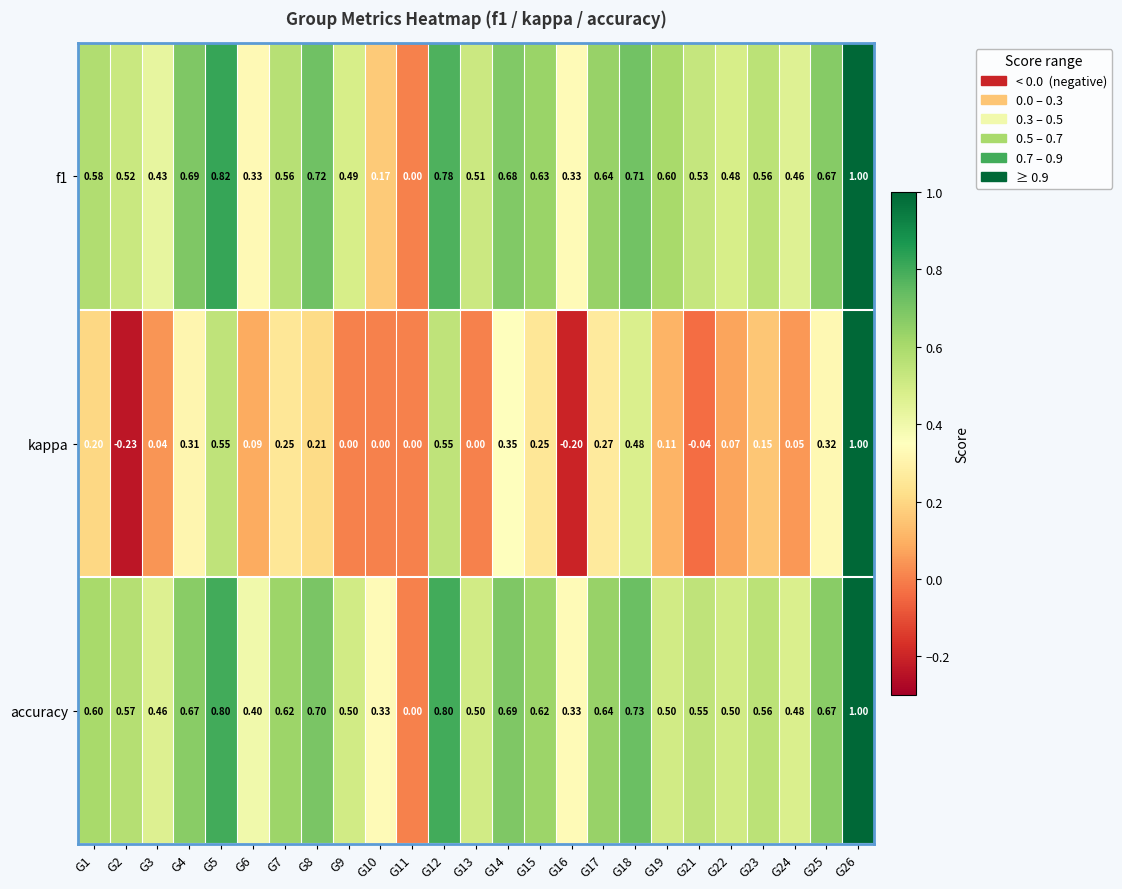

How many data points does each series have?

25